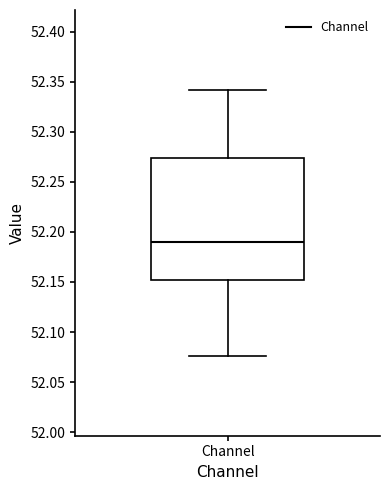

Read this box plot against the y-axis: the position of the median line, the range covered by the box, and the ends of both whiskers. The values are not printed on the chart, so give them approximately, as read against the axis.

median 52.190, box 52.150 to 52.275, whiskers 52.075 to 52.340